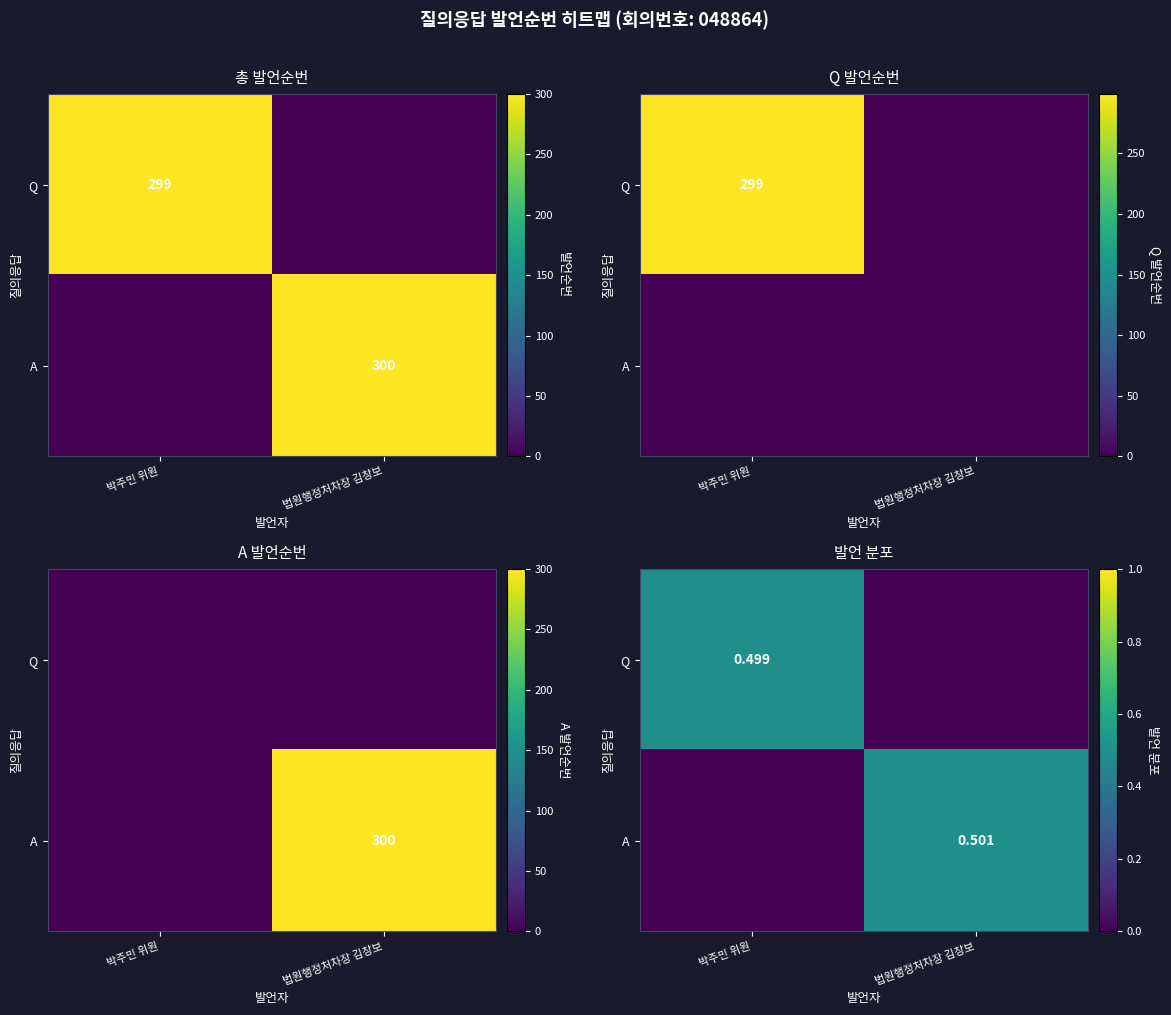

True or false: A has a value of 0.2 at 박주민 위원.

False